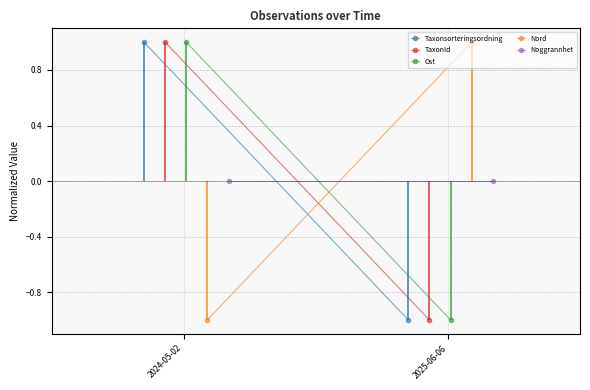

Between 2024-05-02 and 2025-06-06, which is larger?

2024-05-02